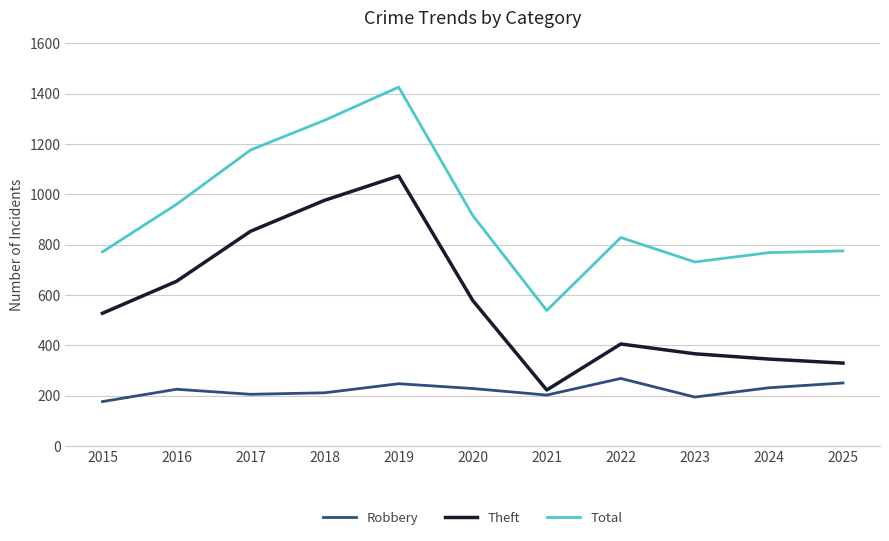

Between 2021 and 2024, which series saw the biggest shift?

Total